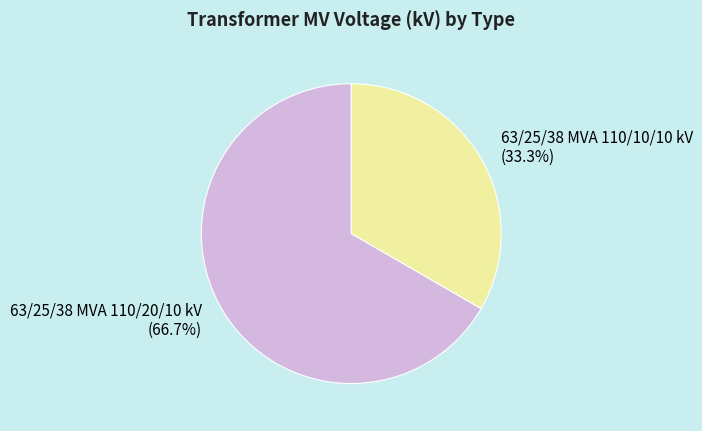

Rank the categories by value from highest to lowest.

63/25/38 MVA 110/20/10 kV, 63/25/38 MVA 110/10/10 kV